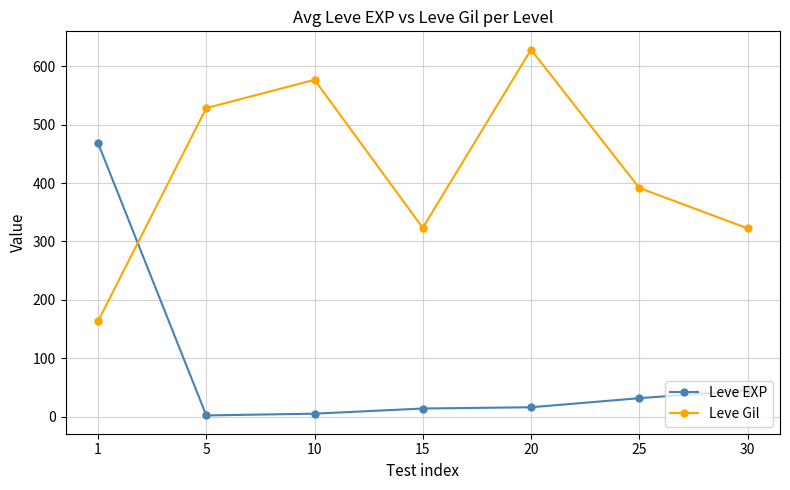

In Leve Gil, how many points are lower than both neighbors (excluding endpoints)?

1